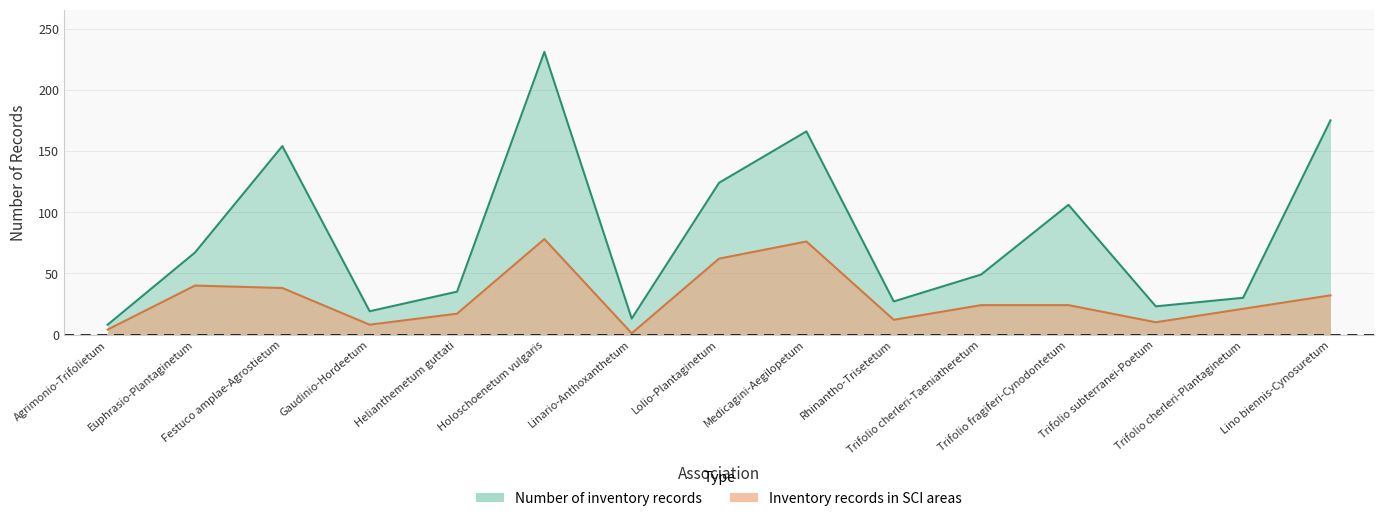

True or false: Number of inventory records and Inventory records in SCI areas cross at least once.

False